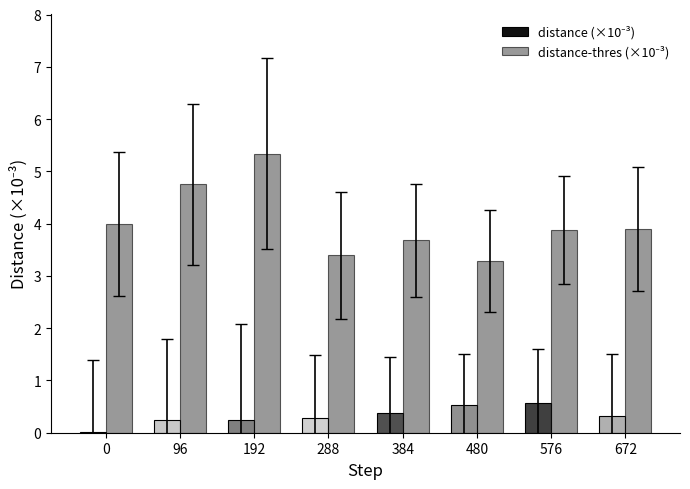

What is the total value across all series at 288?

3.7